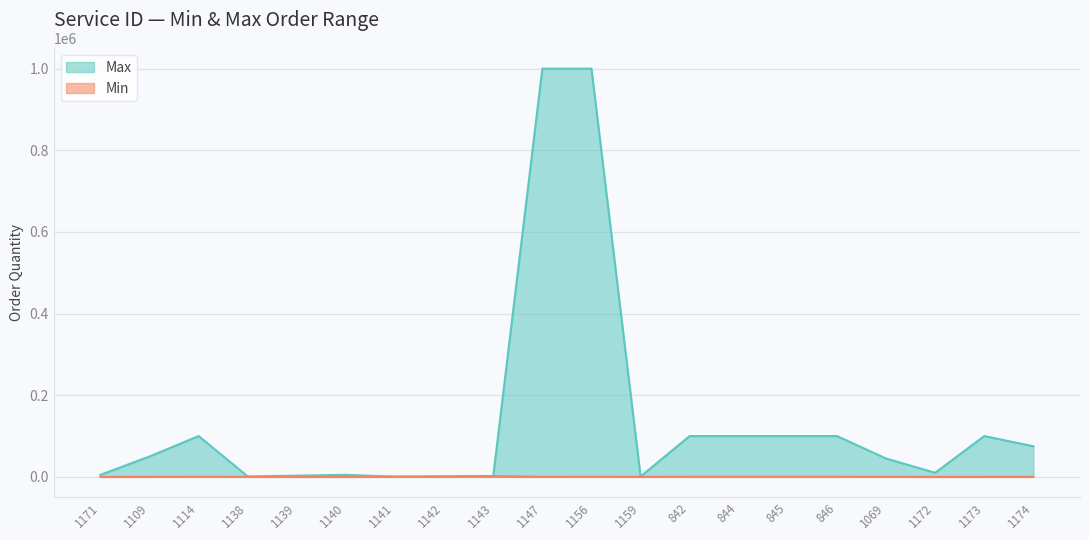

The Max series shows 100000 at 1114. True or false?

True